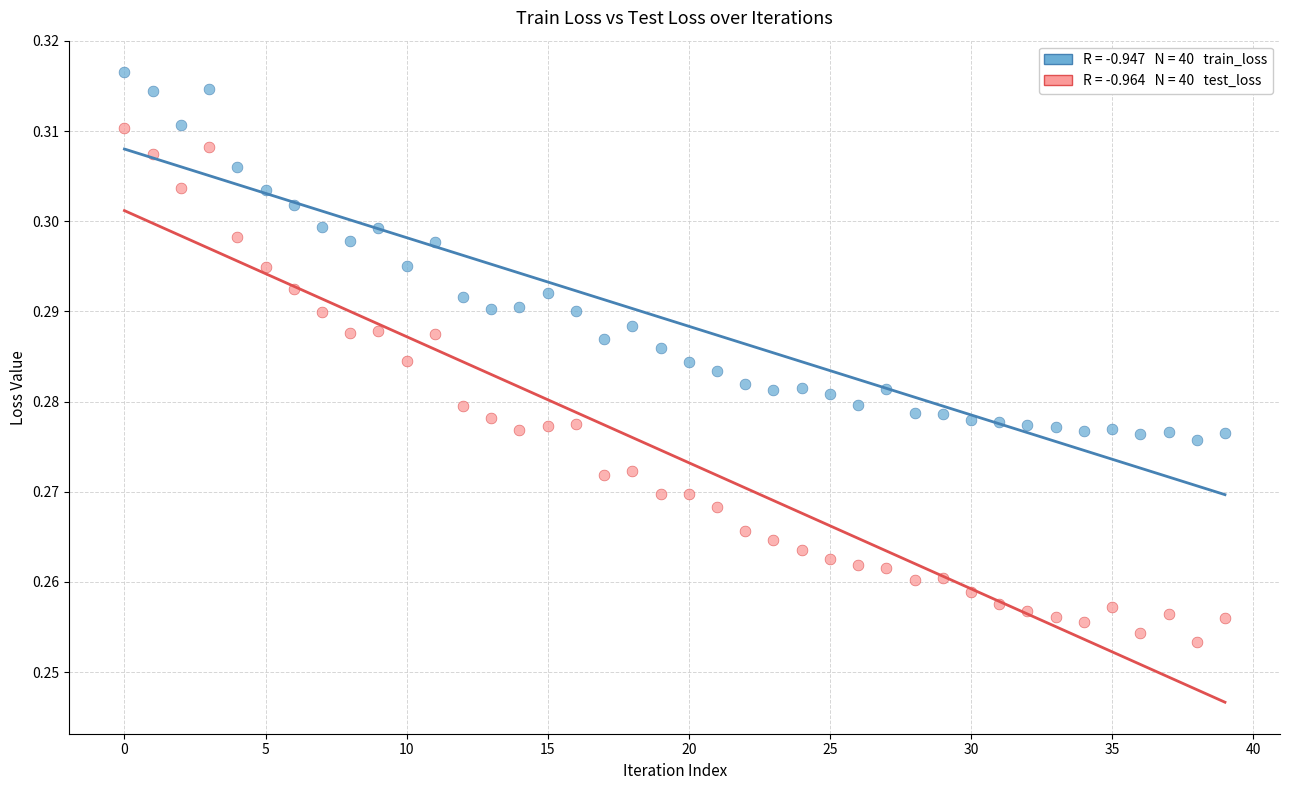

Count the number of points in this scatter plot.

80